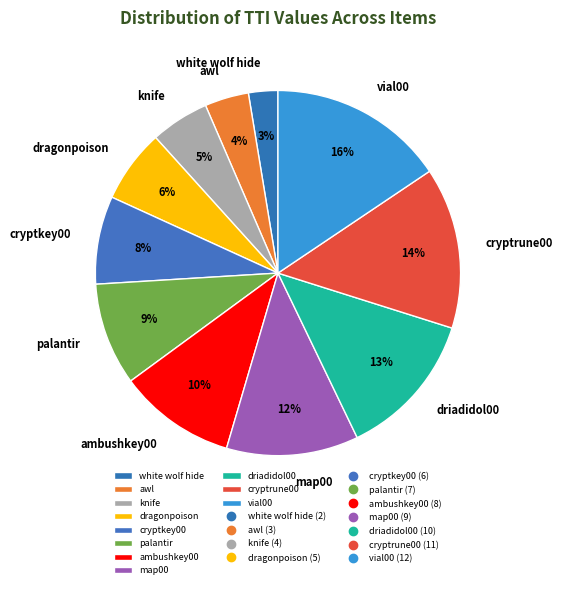

Do cryptrune00 and palantir together represent more than half of the pie?

No